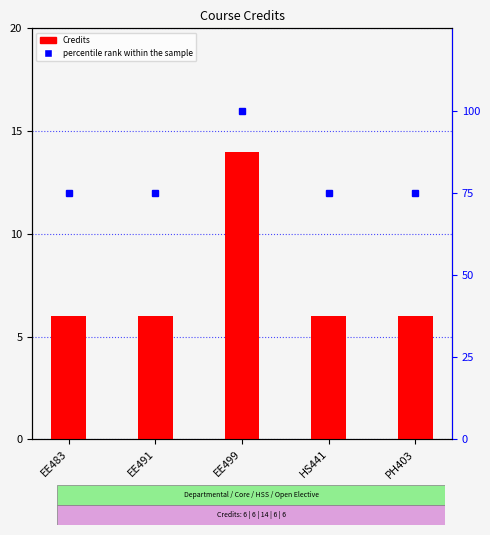

What is the sum of the percentile rank within the sample values at EE499 and EE483?

175